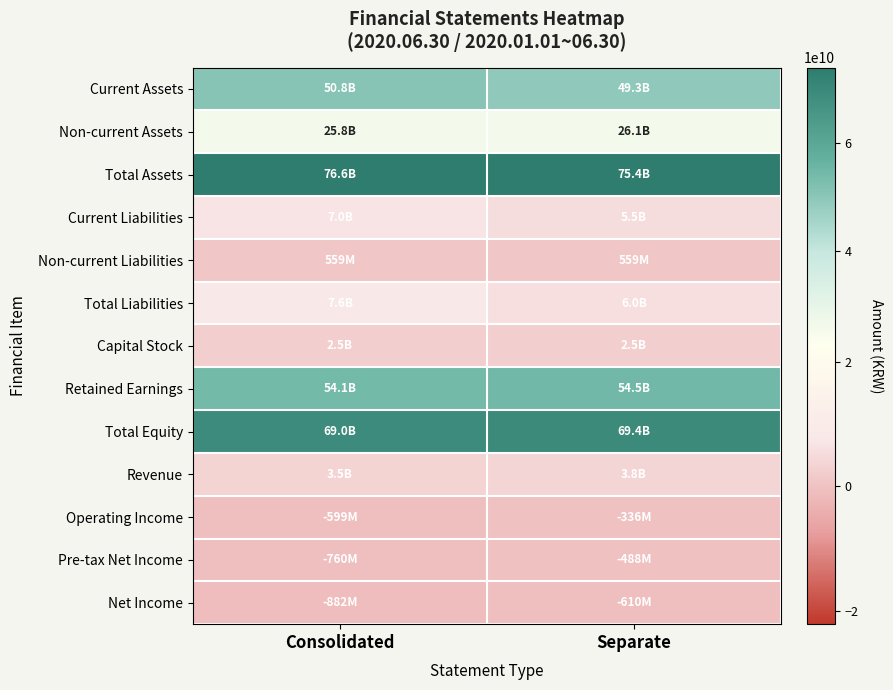

What is the spread (max minus min) of values at Separate?

76017751206